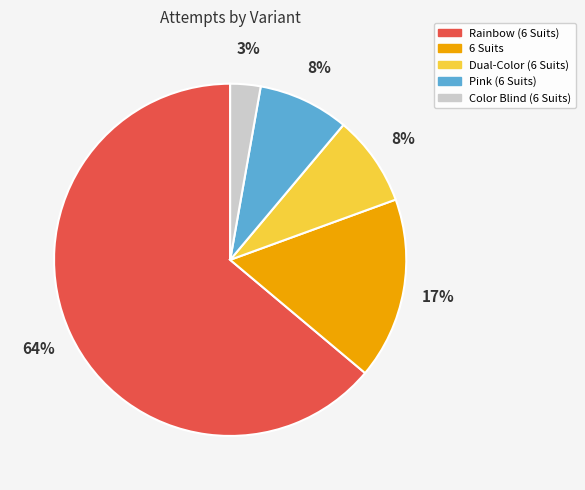

True or false: Dual-Color (6 Suits) accounts for 8% of the total.

True